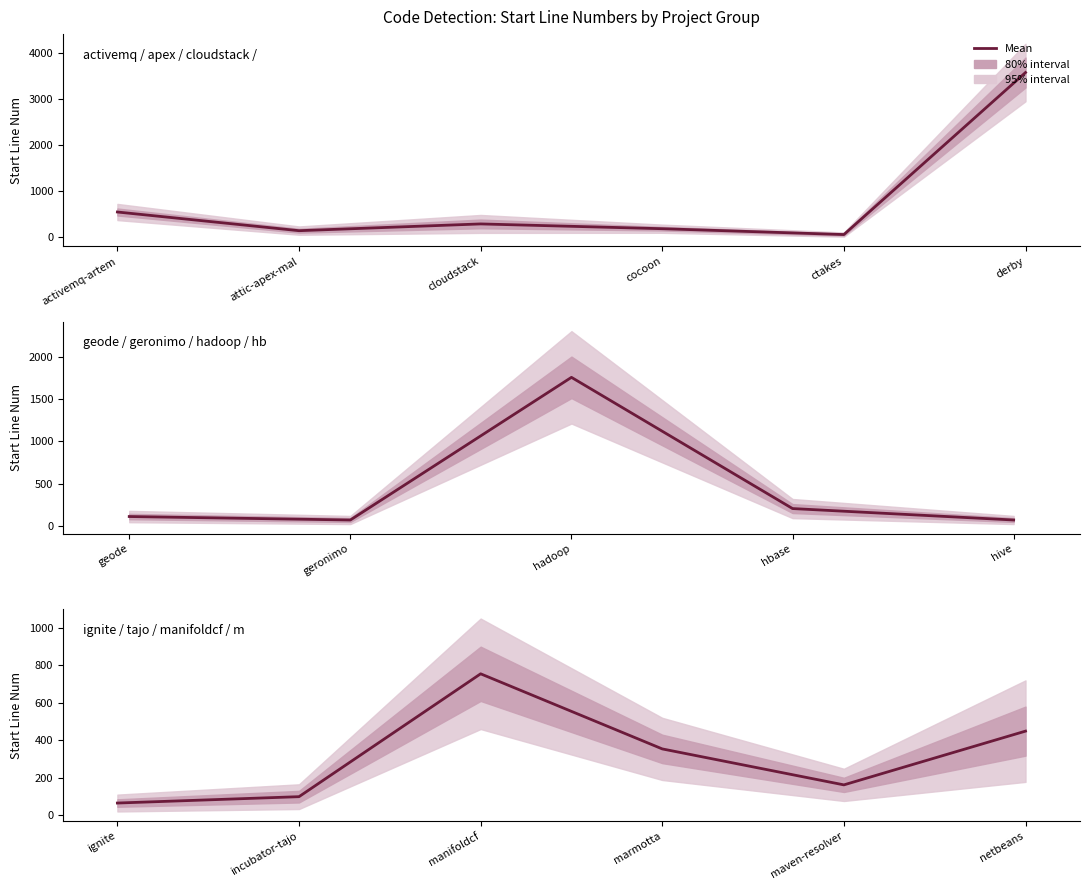

Approximately how many times larger is the value at ignite compared to netbeans?

0.1